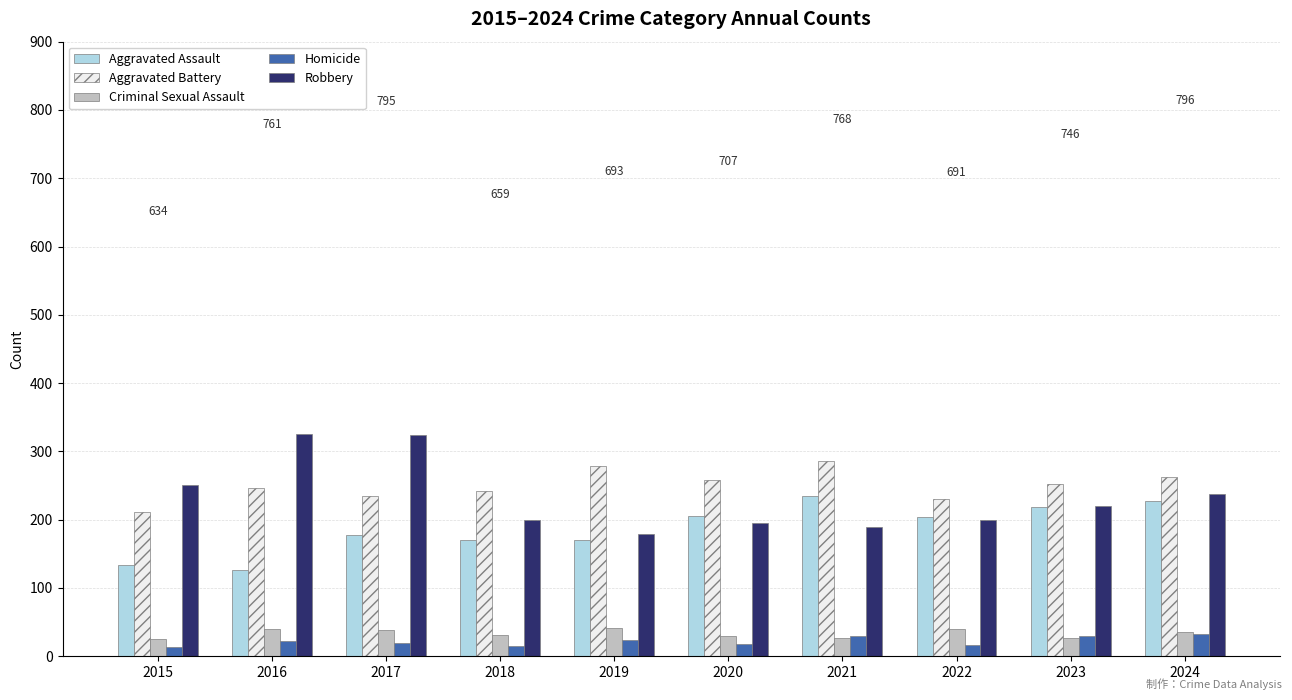

What is the spread (max minus min) of values at 2019?

254